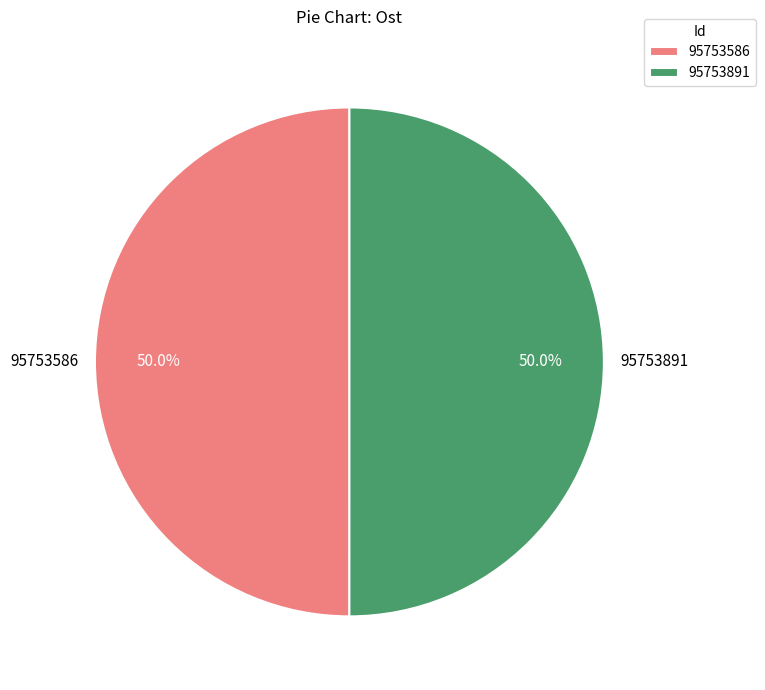

What is the ratio of the value at 95753891 to the value at 95753586?

1.0